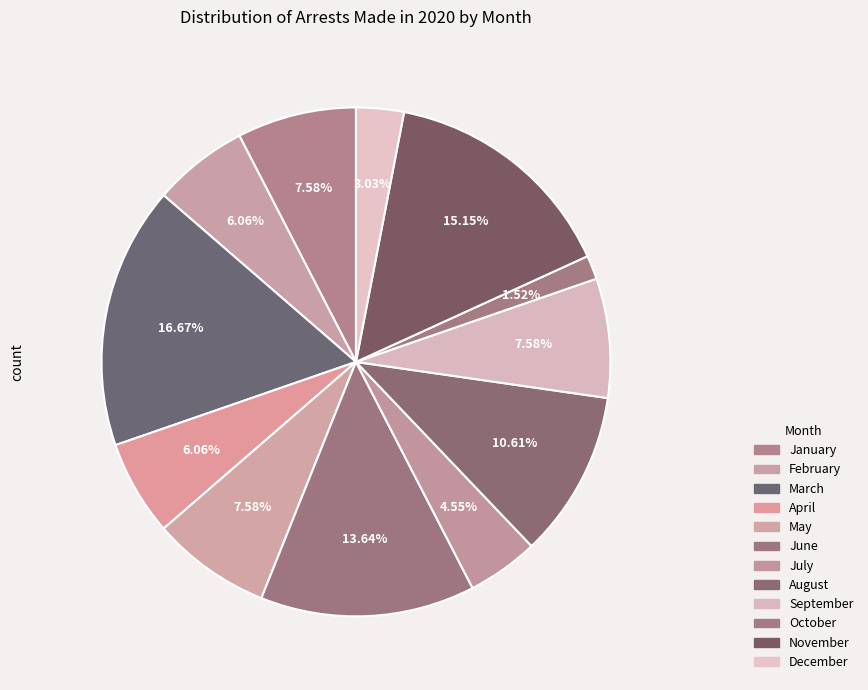

Does any single category account for the majority?

No